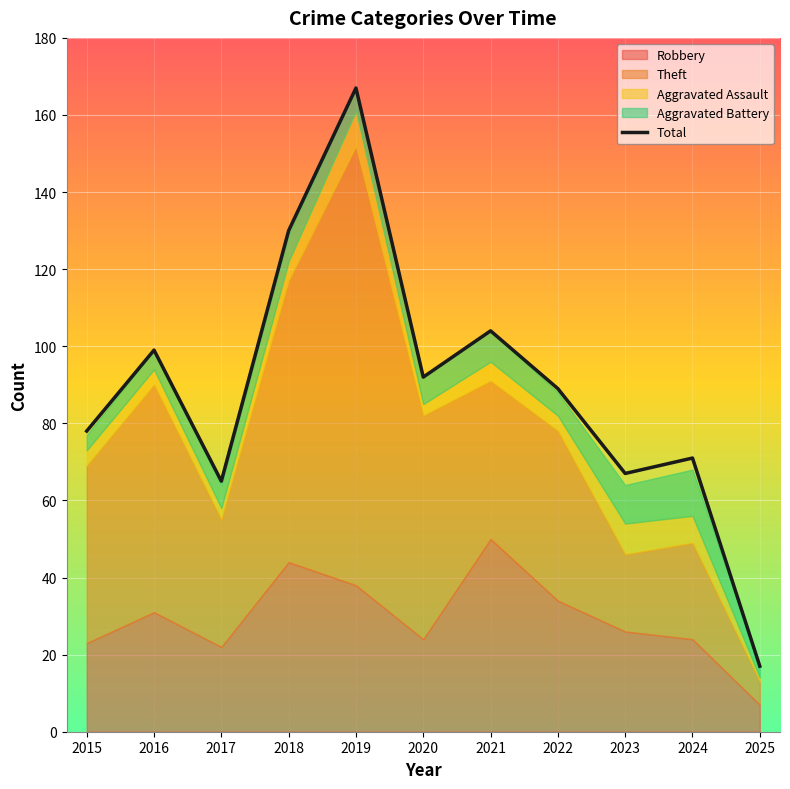

How many times do Aggravated Assault and Aggravated Battery cross each other?

2